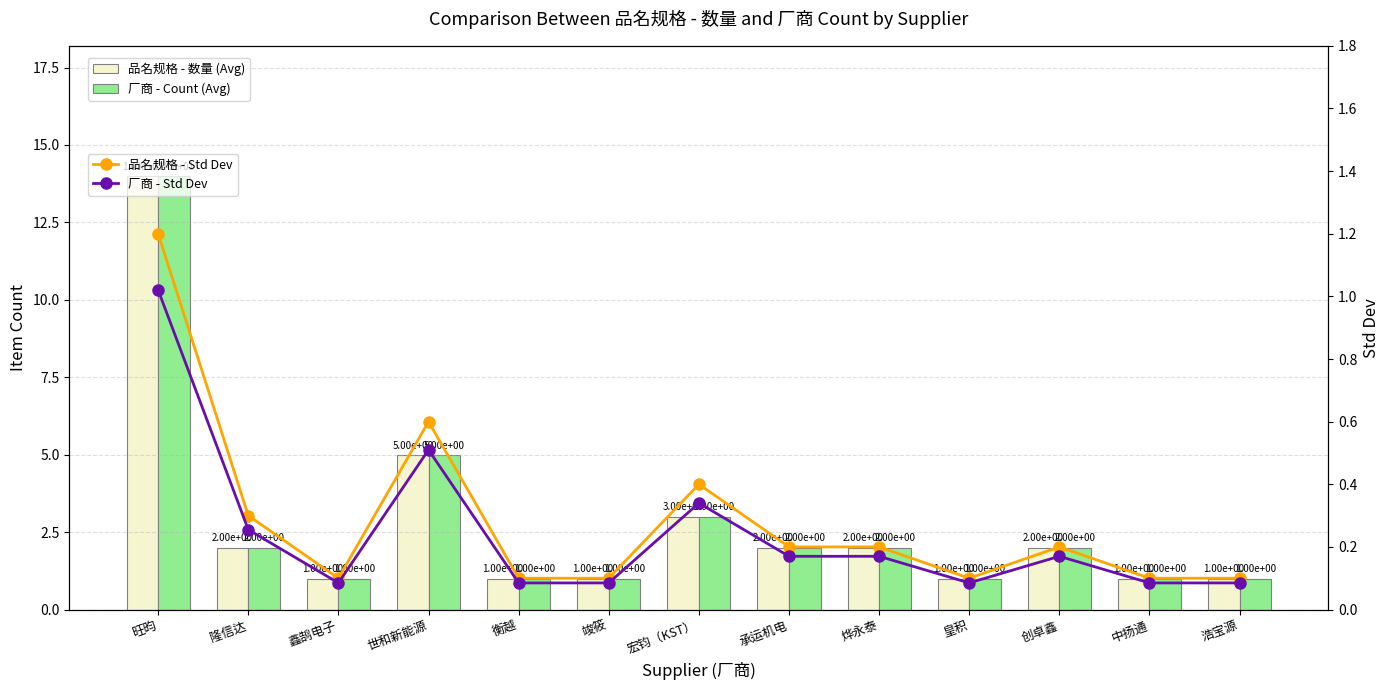

What is the difference between the maximum and minimum values in the 厂商 - Count (Avg) series?

13.0